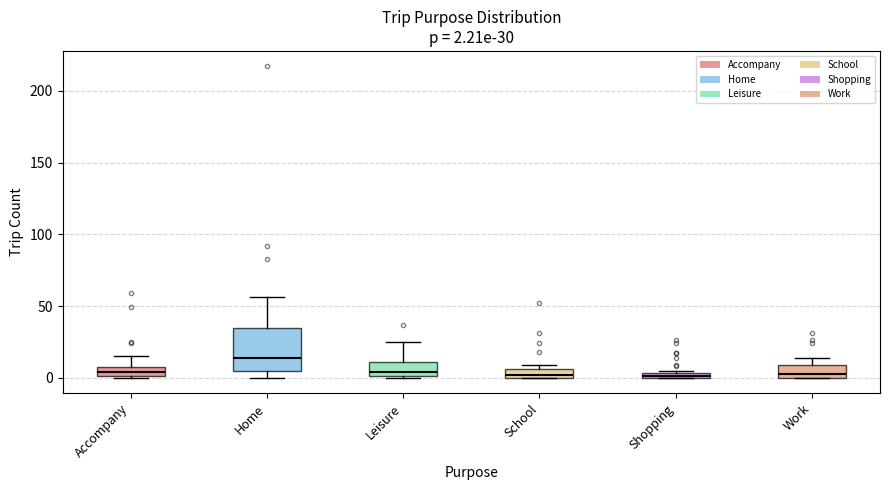

Which box is the tallest, from its lower edge to its upper edge?

Home